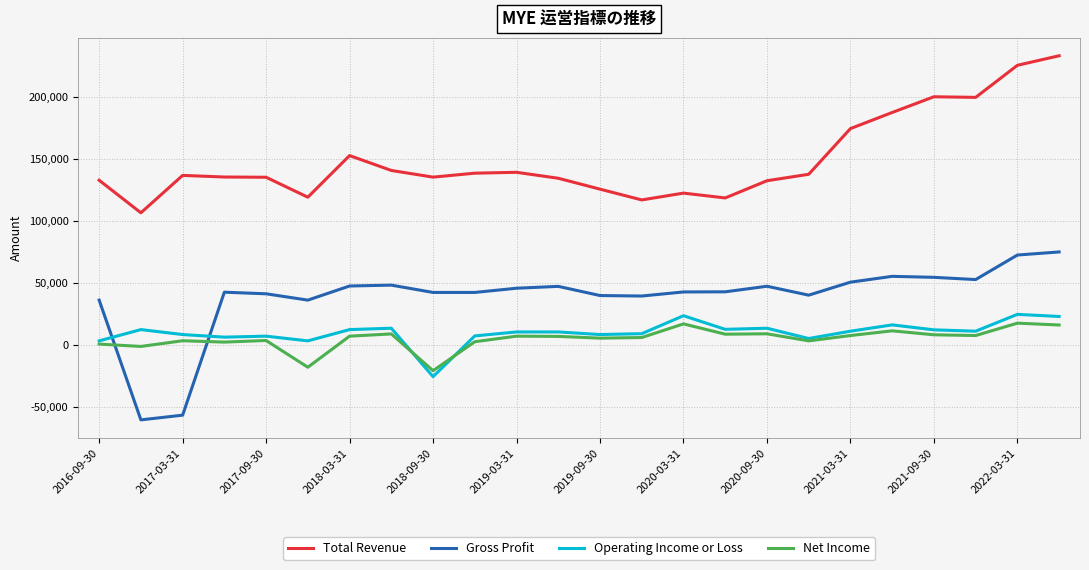

True or false: Total Revenue and Net Income cross at least once.

False